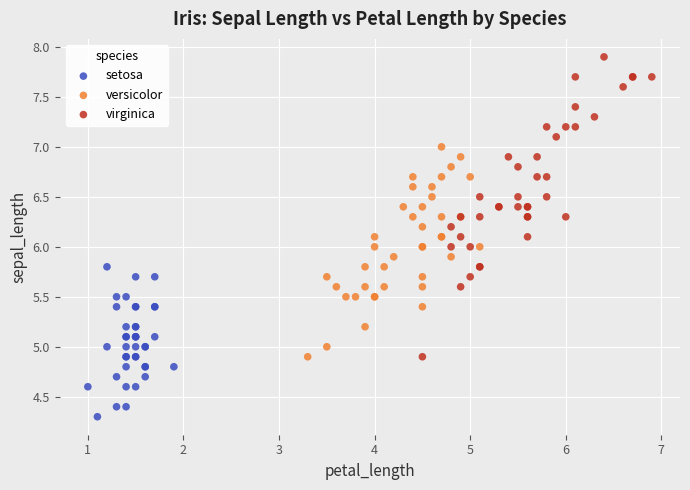

What are all the series names shown in the legend?

setosa, versicolor, virginica